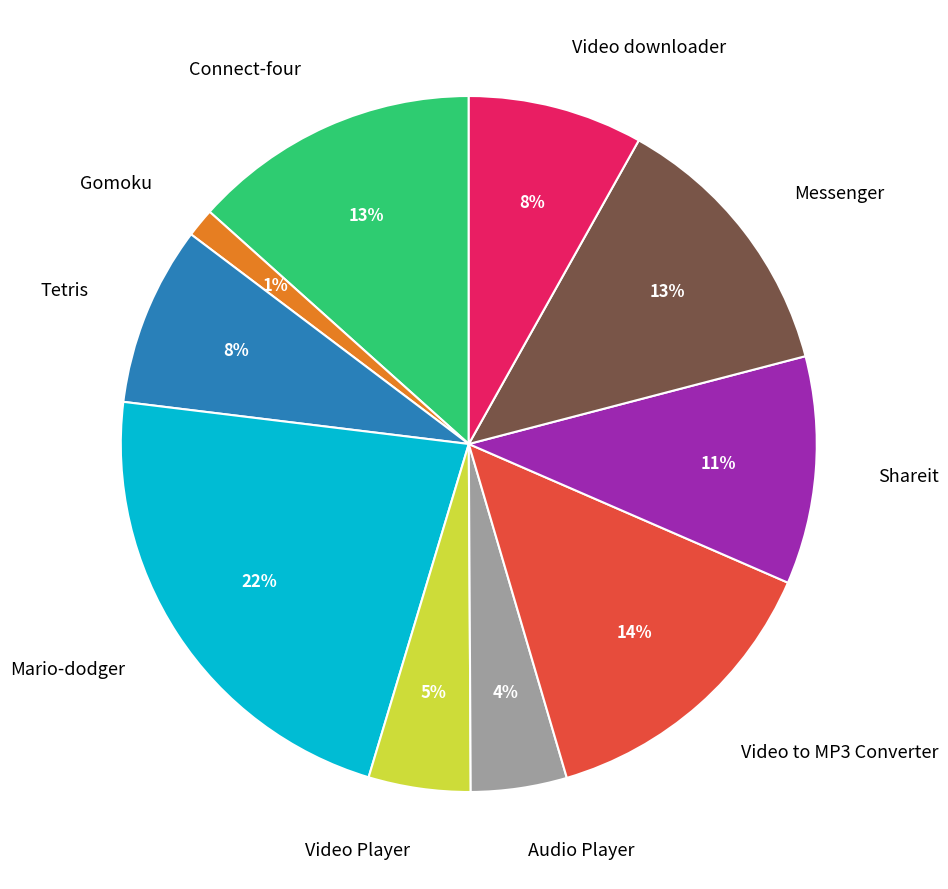

What percentage is the Tetris slice, to the nearest percent?

8%